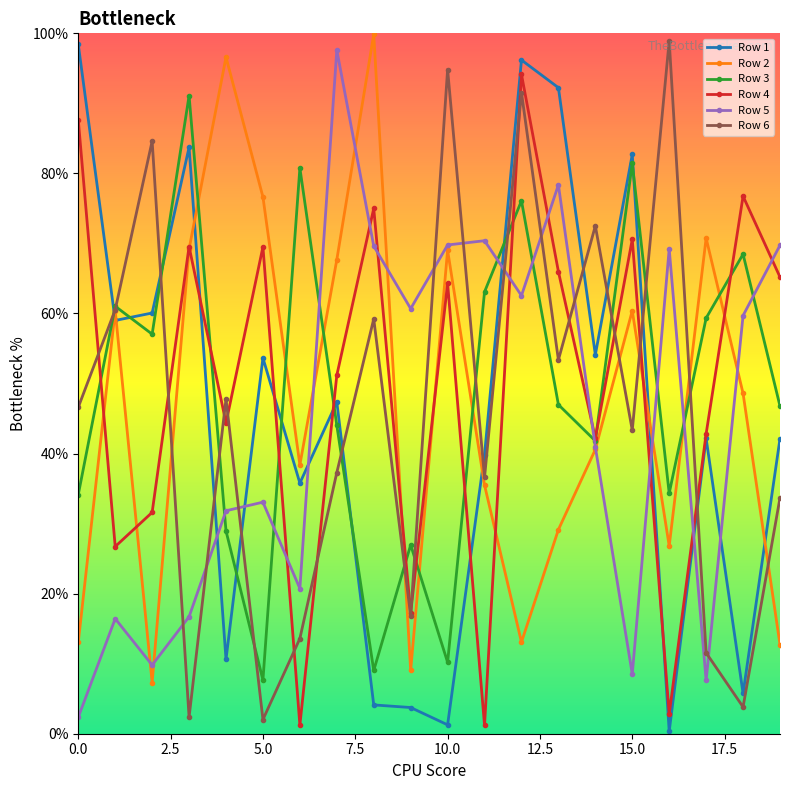

Is this an area chart (filled region under the line)?

No